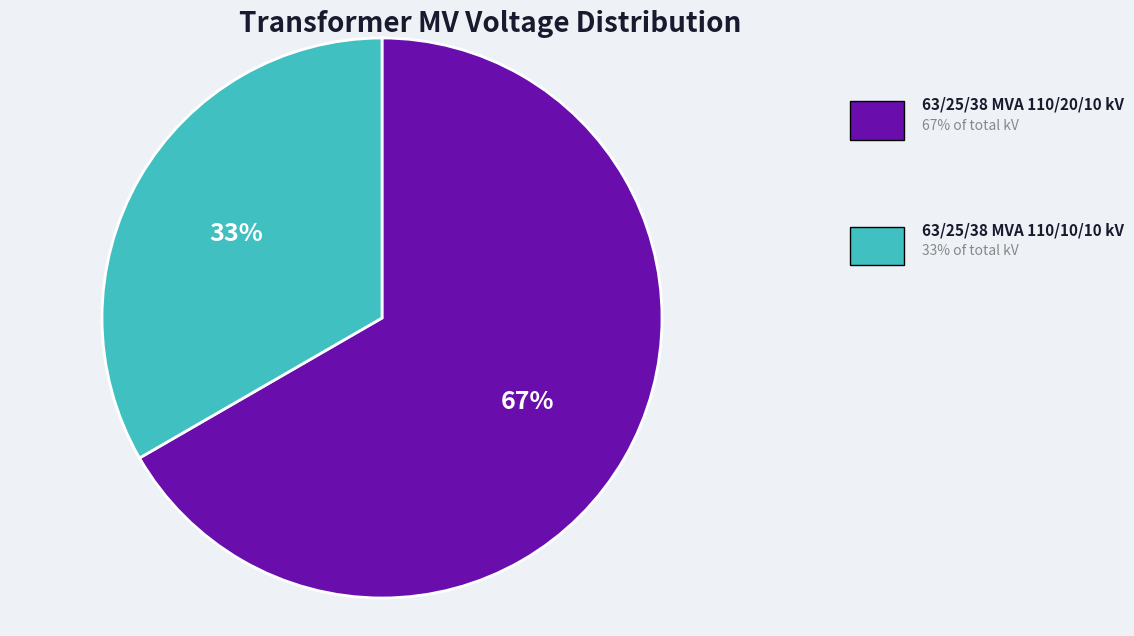

Is there a majority slice in this chart?

Yes